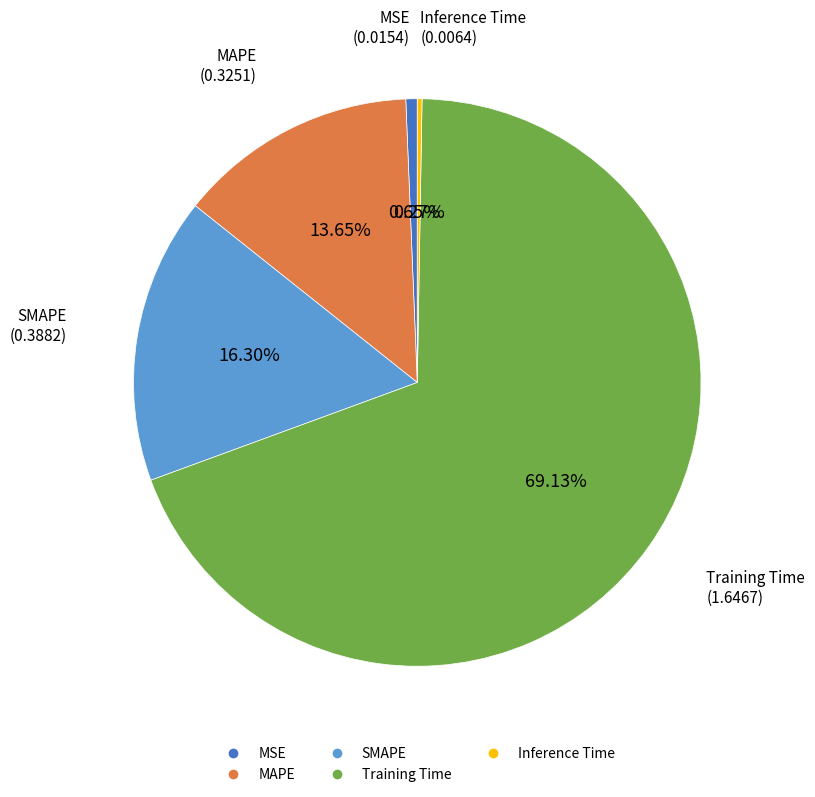

What is the largest slice in the pie chart?

Training Time